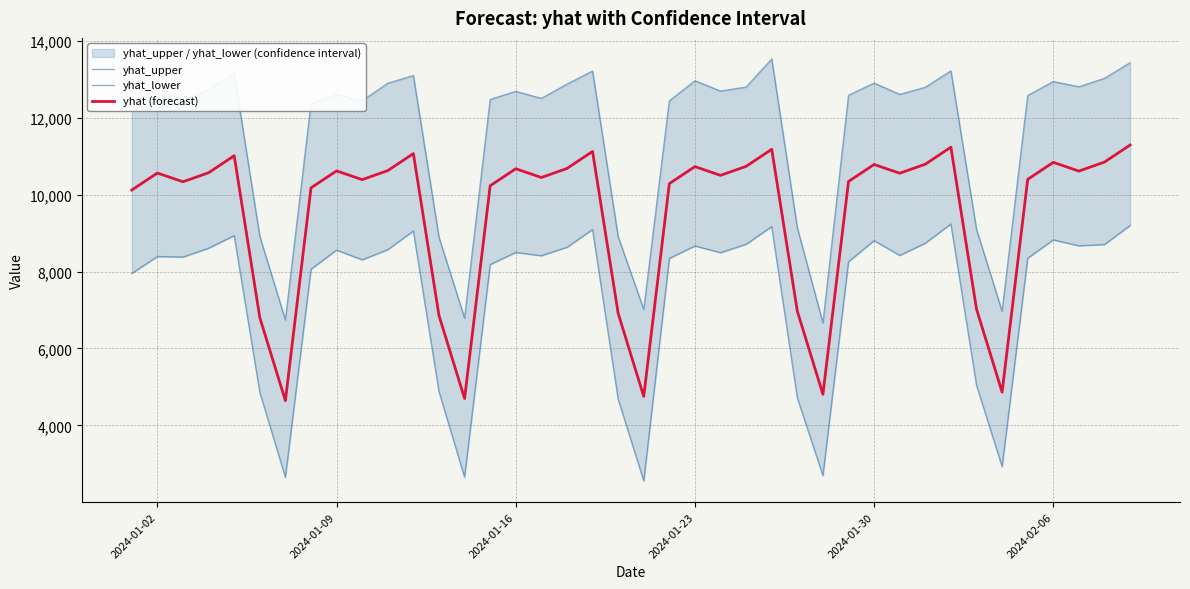

True or false: yhat_upper has a value of 19761.8 at 16.

False